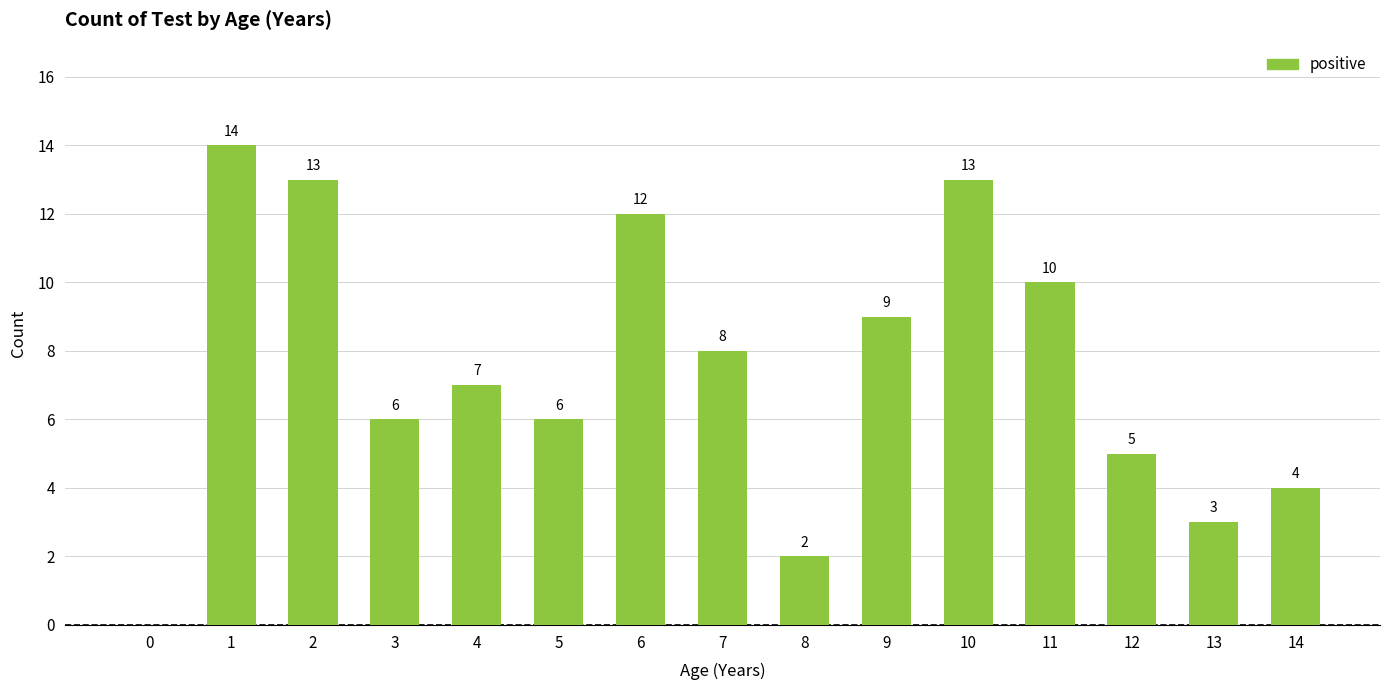

At which category does the chart reach its peak across all series?

1